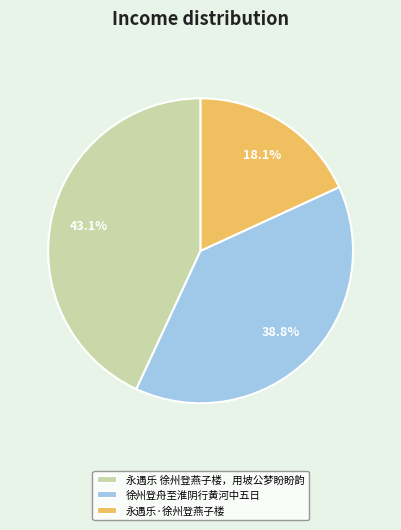

What percentage do 永遇乐 徐州登燕子楼，用坡公梦盼盼韵 and 徐州登舟至淮阴行黄河中五日 together represent?

81.9%